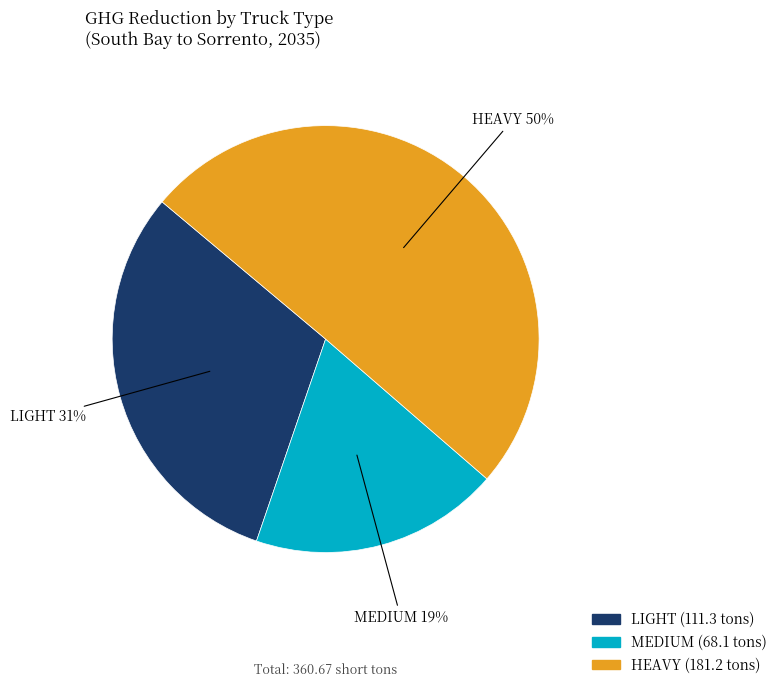

Does MEDIUM represent more than half of the total?

No